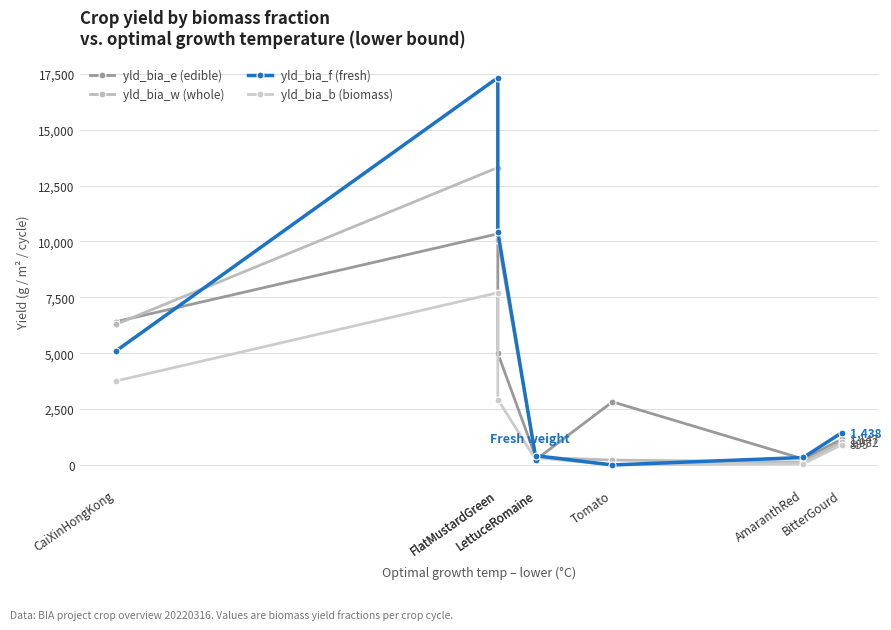

At which label does yld_bia_e (edible) first exceed 2824?

CaiXinHongKong